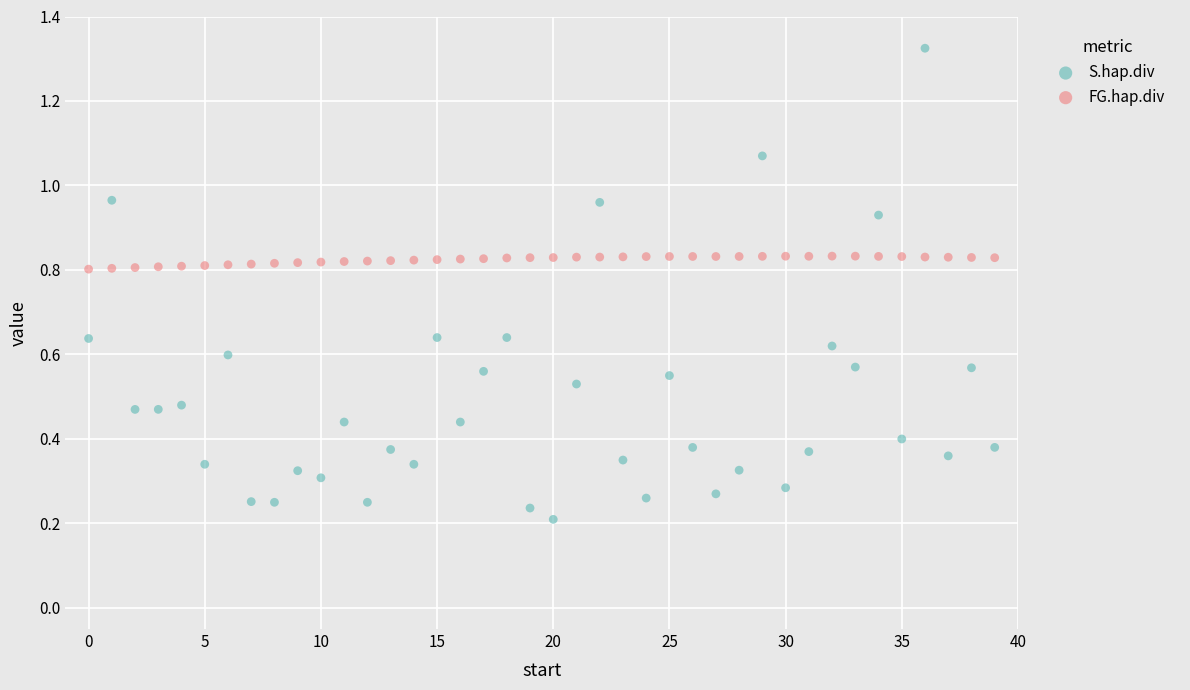

Which series reaches the maximum Y coordinate?

S.hap.div